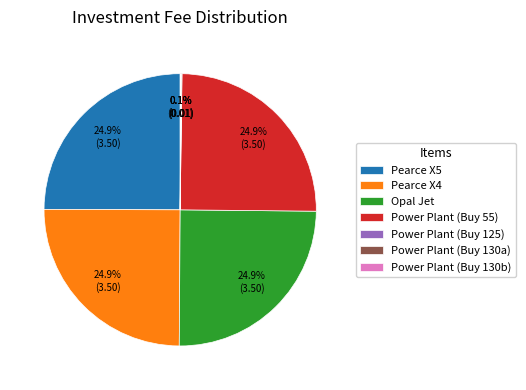

To the nearest percent, what is the average slice percentage?

14%